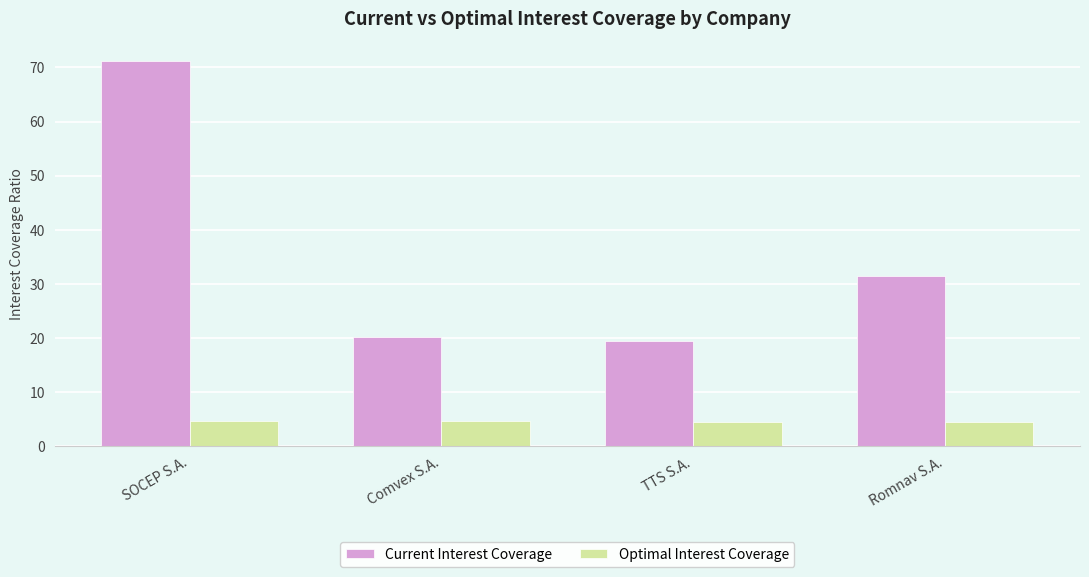

What value does the Current Interest Coverage series have at Comvex S.A.?

20.1